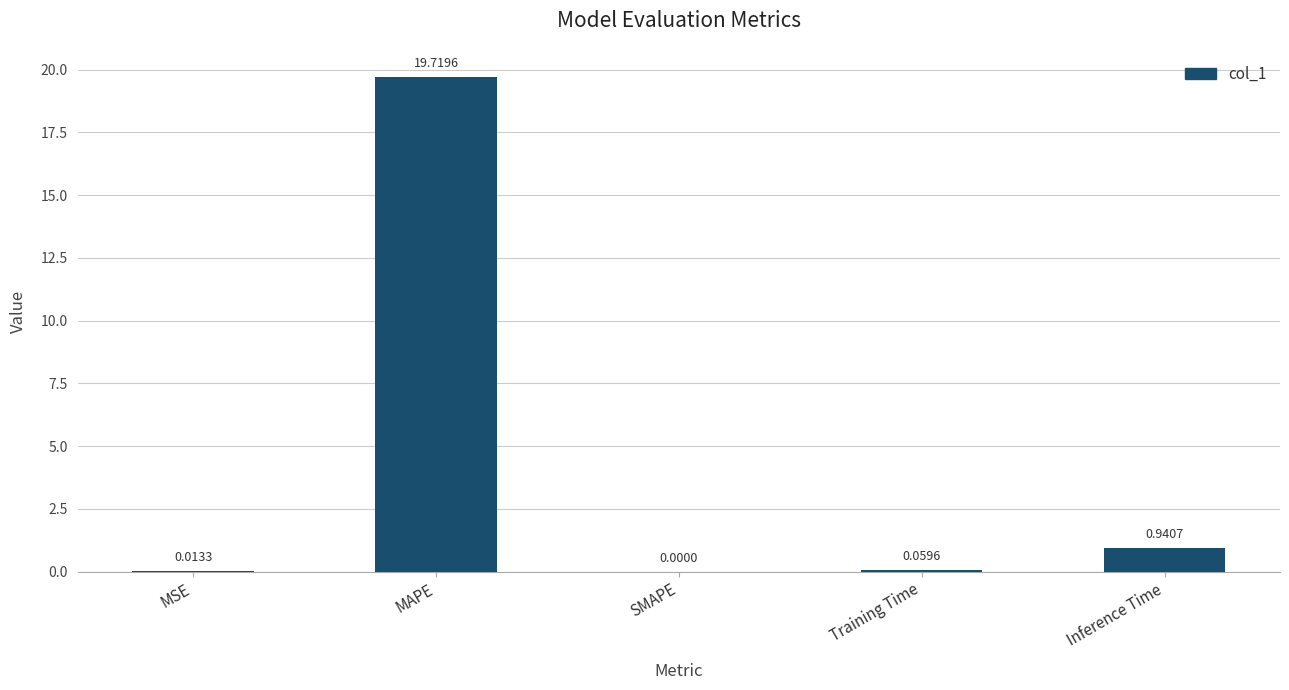

What is the sum of all values?

20.7